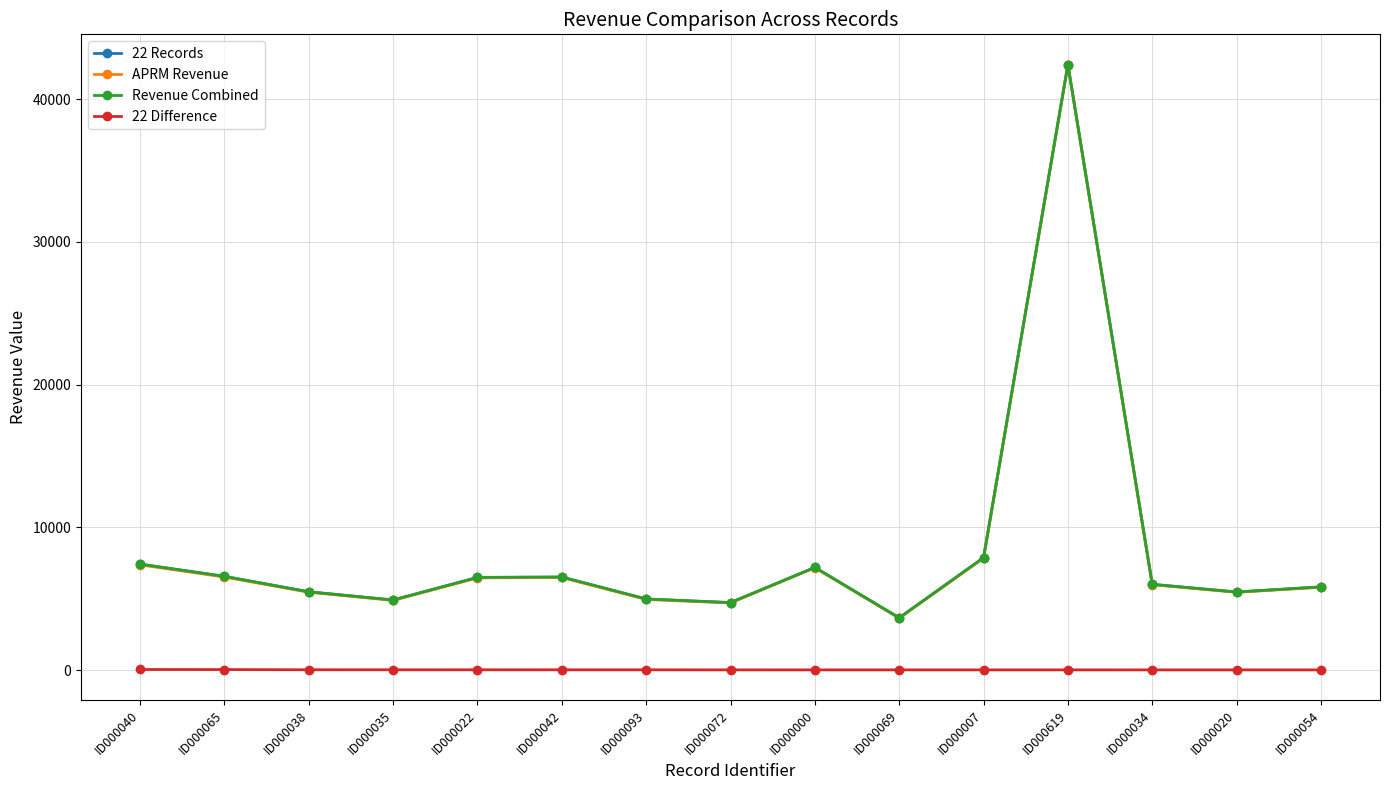

Does the chart have visible grid lines?

Yes